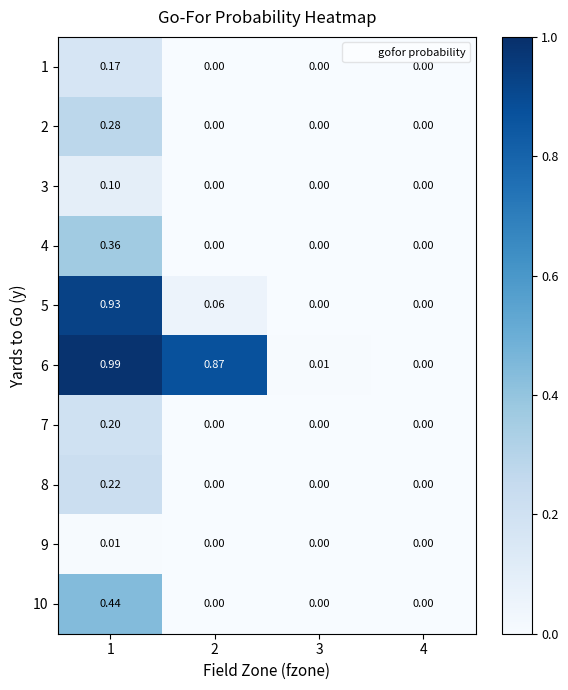

How many positive values does the 8 series have?

1